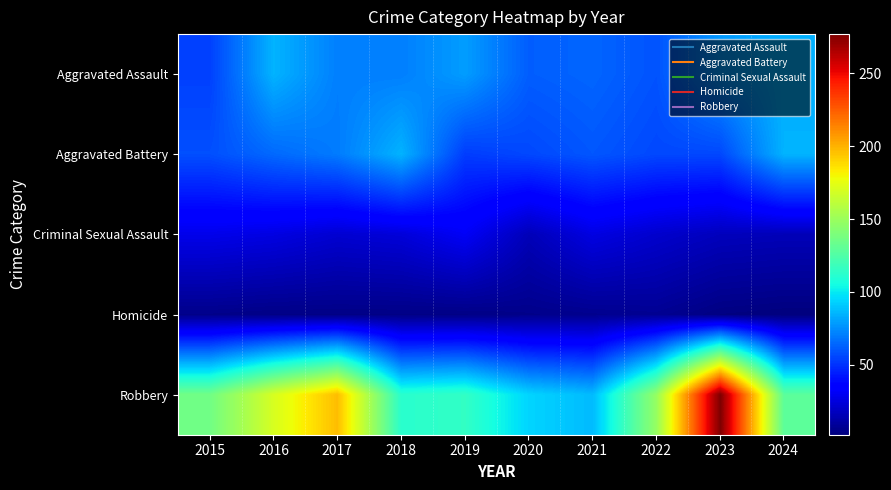

Reading left to right, list all the values displayed in this chart.

Aggravated Assault: 2015=54	2016=85	2017=71	2018=71	2019=79	2020=62	2021=64	2022=59	2023=78	2024=84
Aggravated Battery: 2015=58	2016=65	2017=70	2018=85	2019=53	2020=56	2021=60	2022=56	2023=56	2024=85
Criminal Sexual Assault: 2015=28	2016=26	2017=22	2018=24	2019=31	2020=16	2021=26	2022=21	2023=17	2024=16
Homicide: 2015=5	2016=4	2017=4	2018=4	2019=4	2020=5	2021=6	2022=7	2023=3	2024=2
Robbery: 2015=136	2016=170	2017=197	2018=112	2019=115	2020=94	2021=87	2022=148	2023=277	2024=129